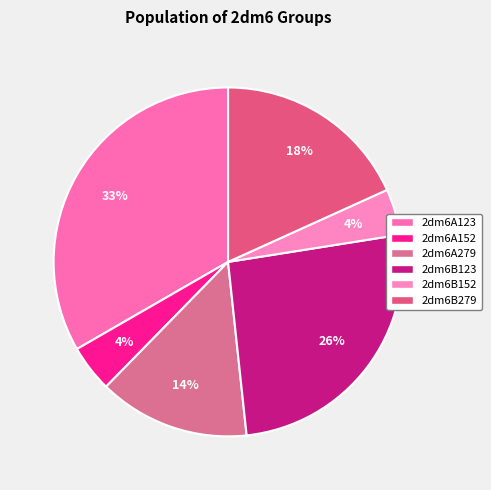

To the nearest percent, what is the difference between the largest and smallest slice percentages?

29%